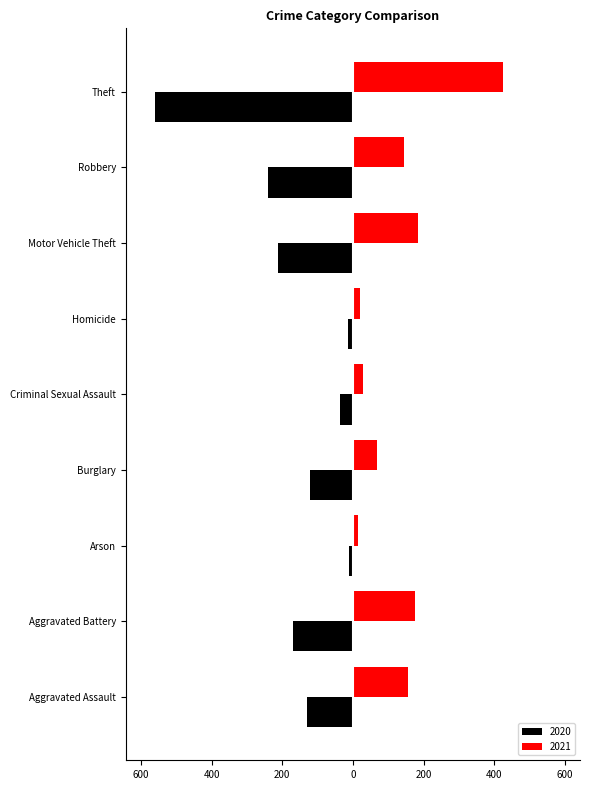

List the series in order of their peak value, highest first.

2021, 2020